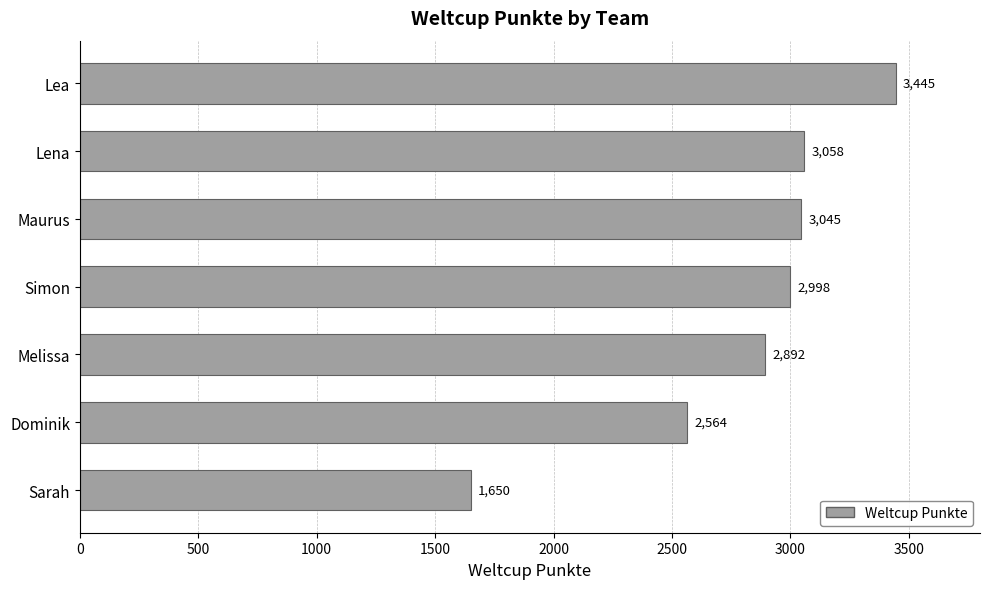

What position from the top is Simon?

4